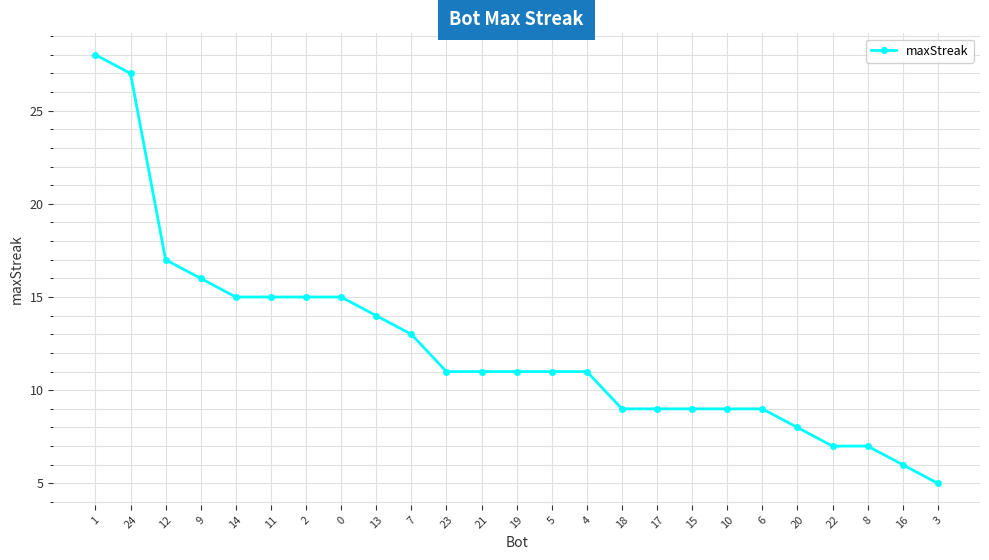

Reading right to left, transcribe all the data shown in this chart.

5	6	7	7	8	9	9	9	9	9	11	11	11	11	11	13	14	15	15	15	15	16	17	27	28